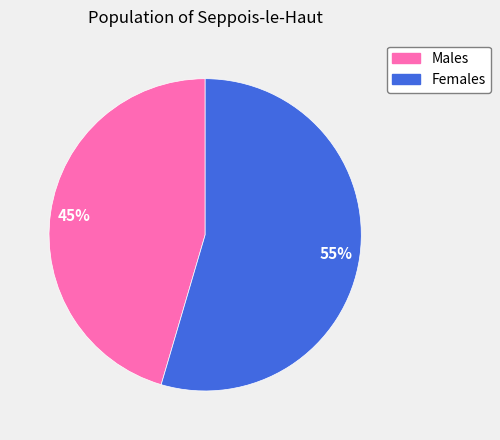

What is the ratio of the value at Females to the value at Males?

1.2